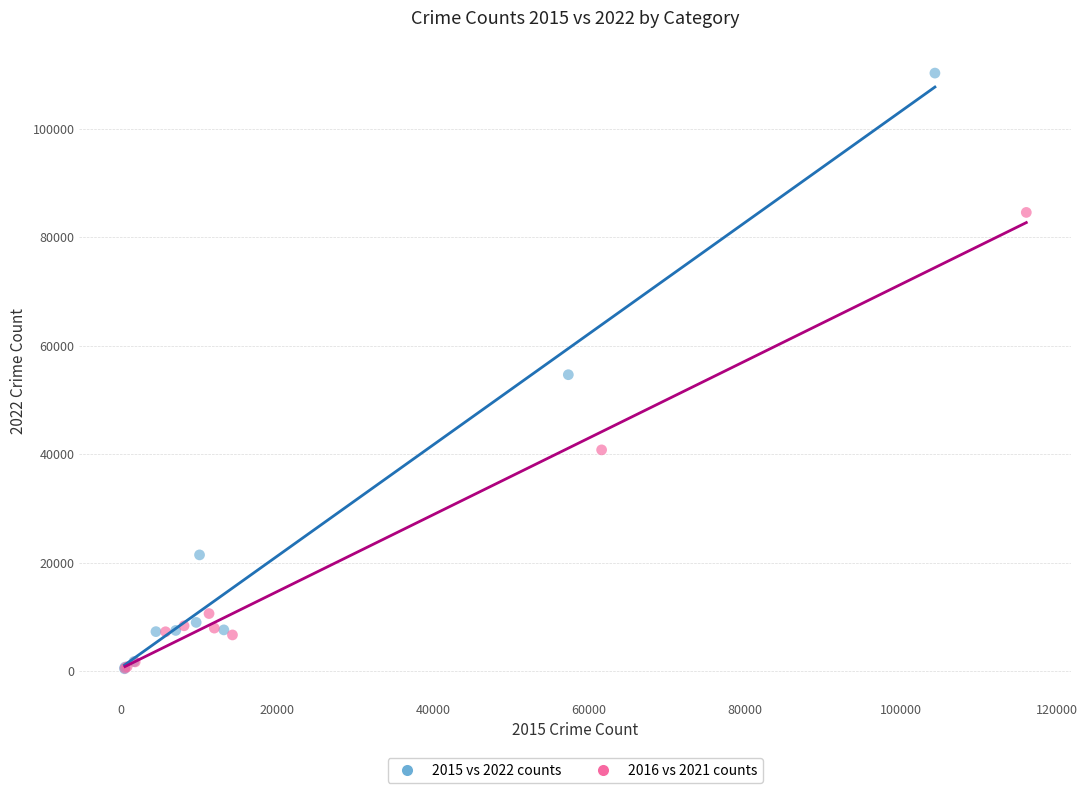

Which series has the largest Y range (max minus min)?

2015 vs 2022 counts